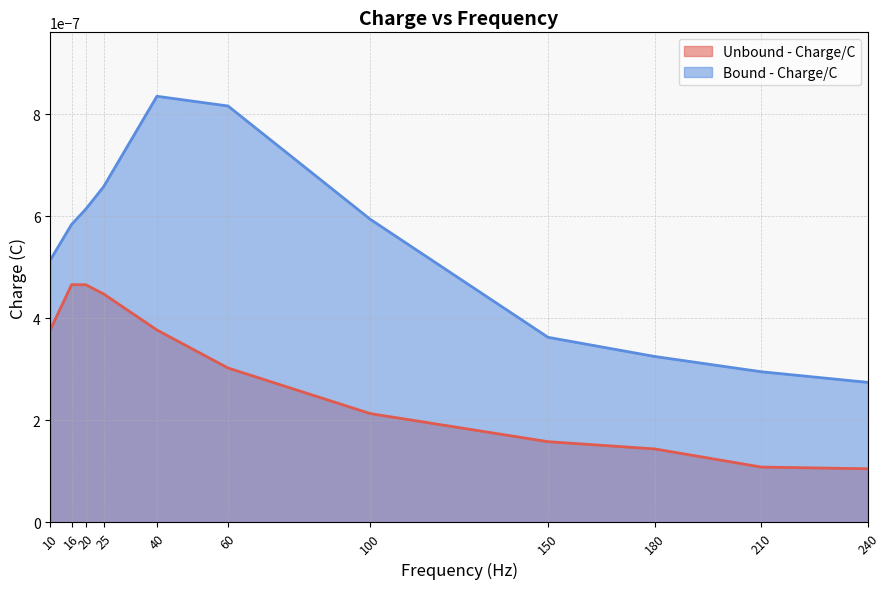

True or false: Bound - Charge/C has a value of 0.0 at 100.

True